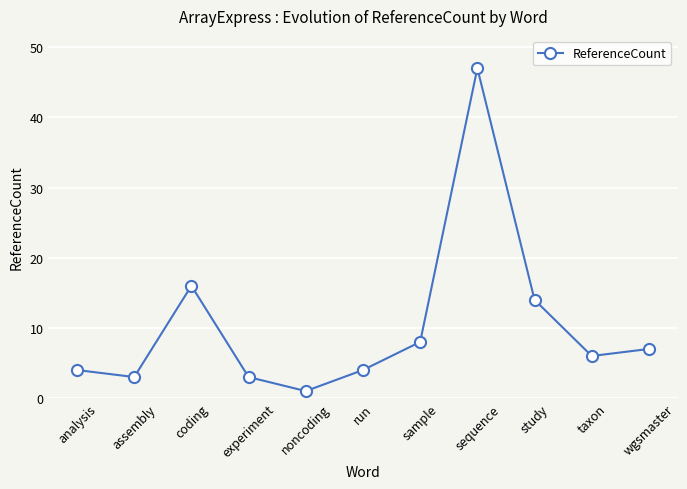

Reading right to left, list all the values displayed in this chart.

wgsmaster=7	taxon=6	study=14	sequence=47	sample=8	run=4	noncoding=1	experiment=3	coding=16	assembly=3	analysis=4